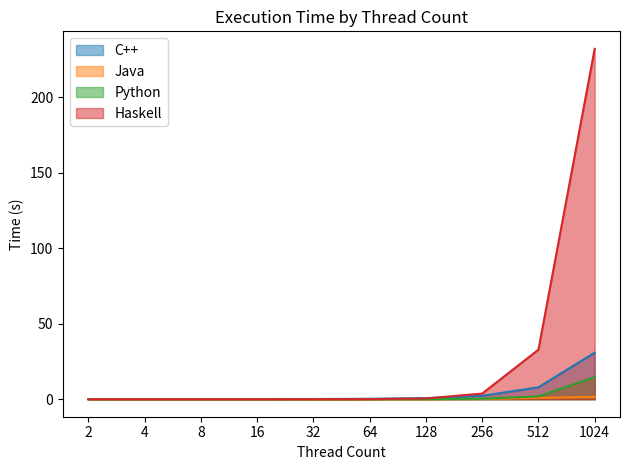

What are all the series names shown in the legend?

C++, Java, Python, Haskell